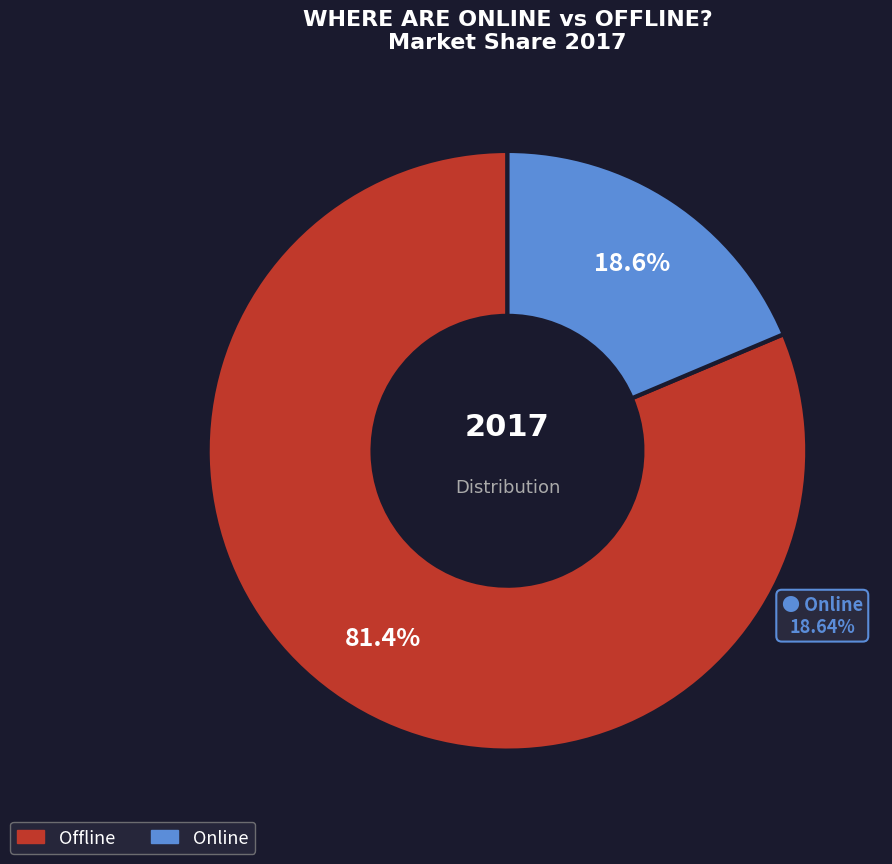

What is the total percentage of Offline and Online?

100.0%